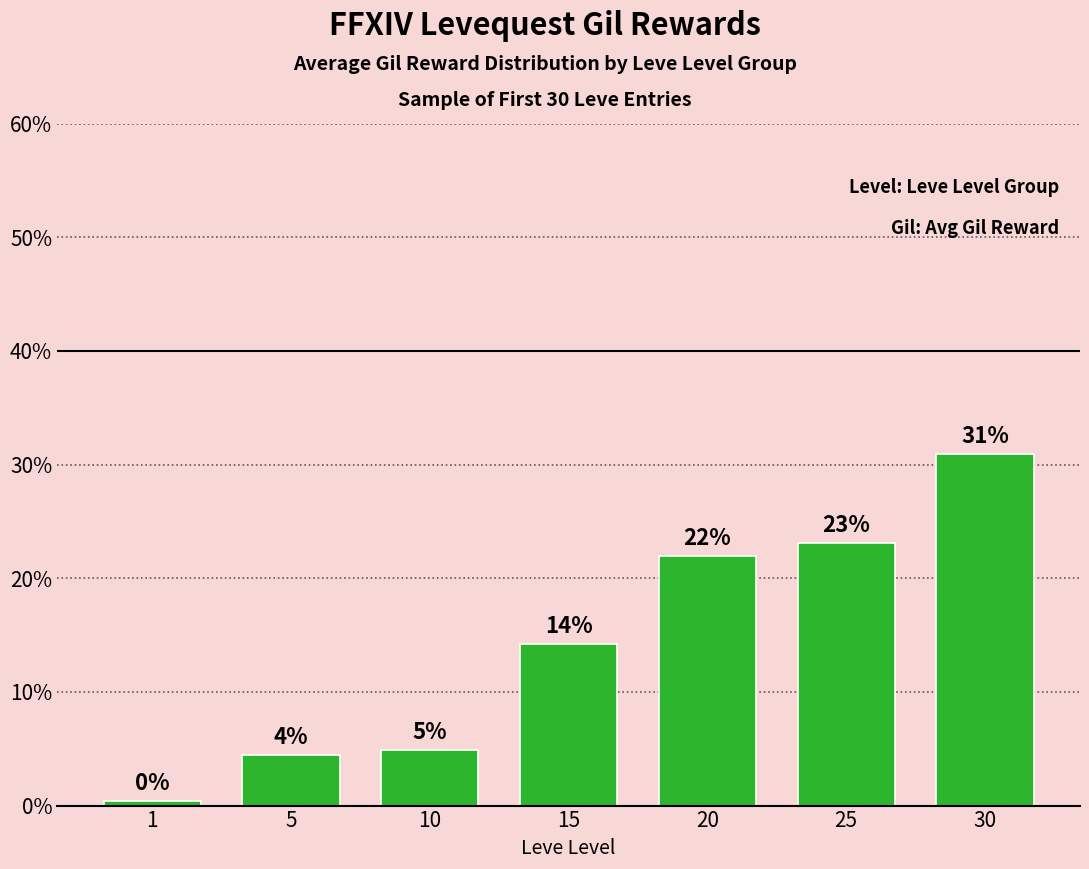

Which category has the highest value across all series?

30